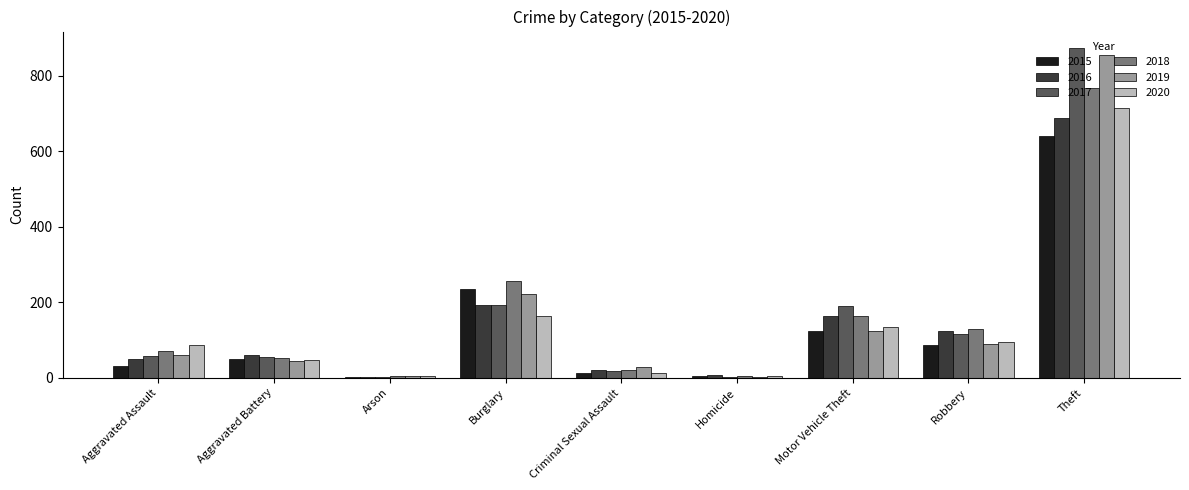

What is the highest value of the 2017 series?

873